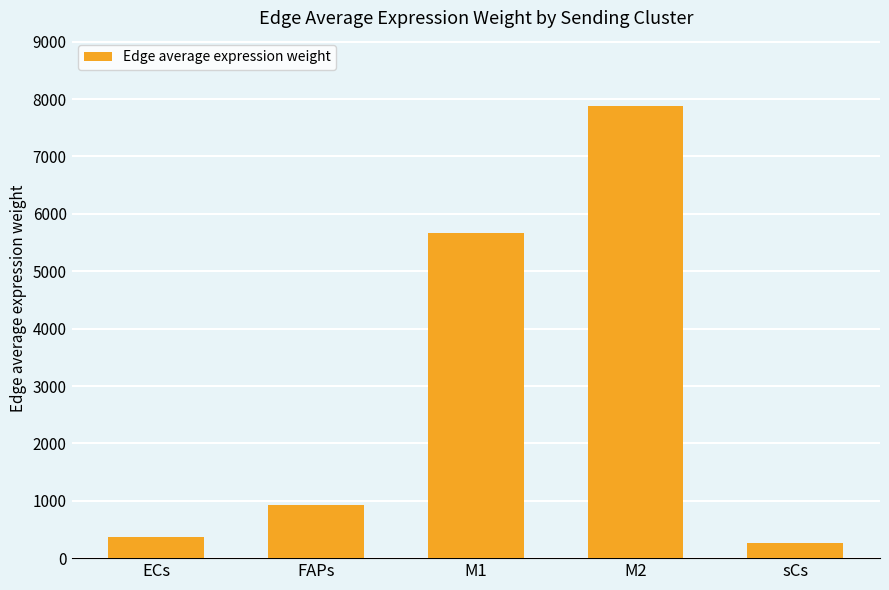

The value at FAPs is 1516.0. True or false?

False